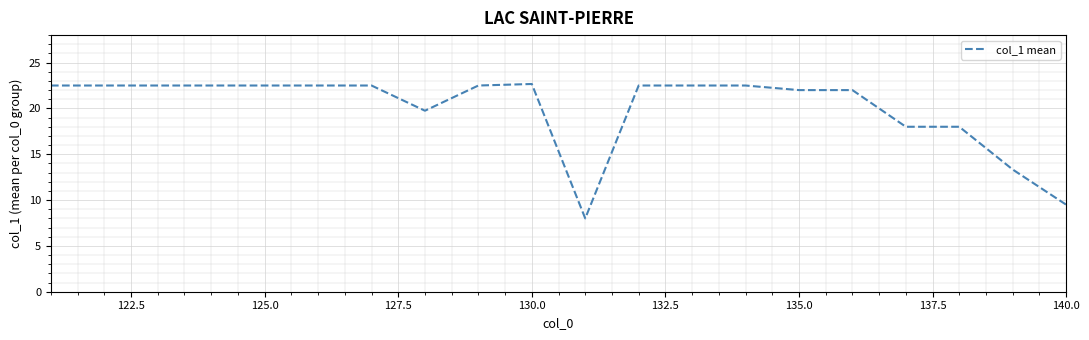

What is the maximum value shown in the chart?

22.7